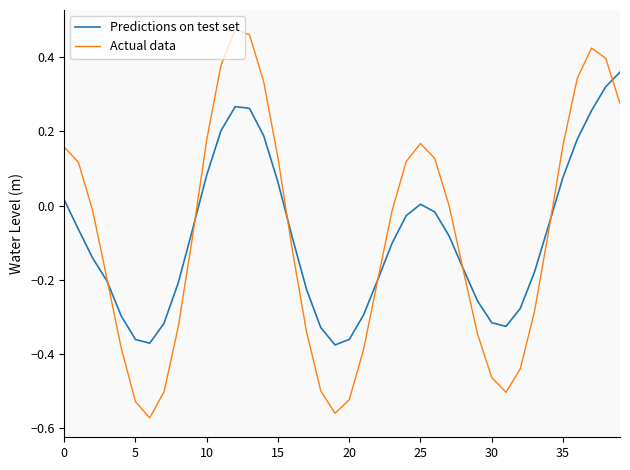

Rank the series by their maximum value, from highest to lowest.

Actual data, Predictions on test set